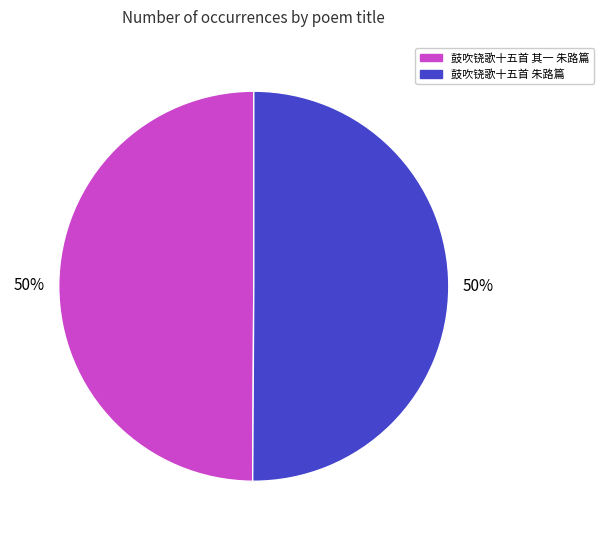

The 鼓吹铙歌十五首 其一 朱路篇 slice represents 50% of the pie. True or false?

True